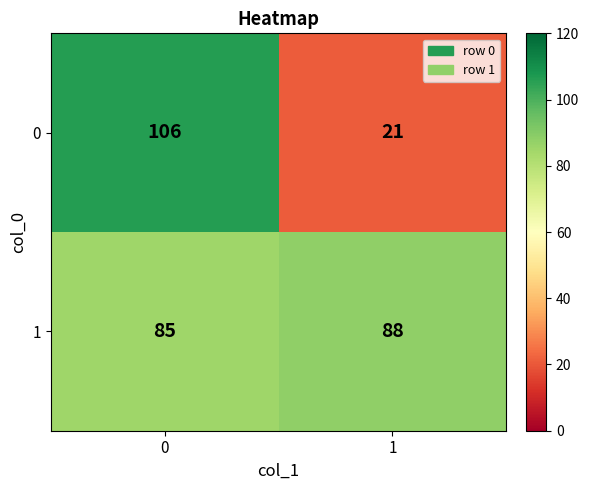

What is the maximum value shown in the chart?

106